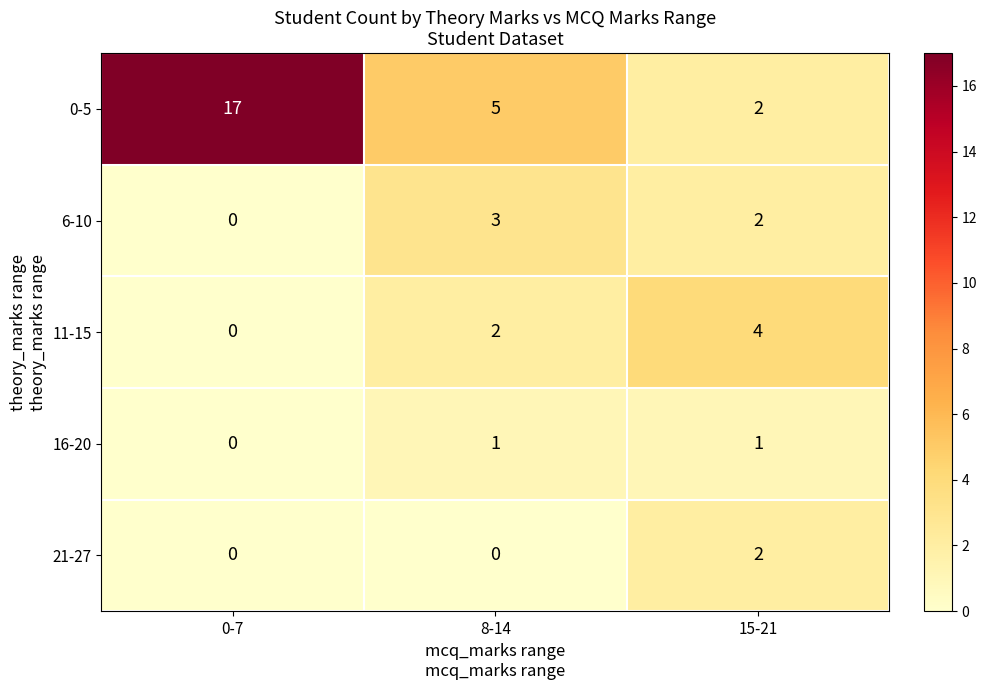

Which series has the largest range (max minus min)?

0-5